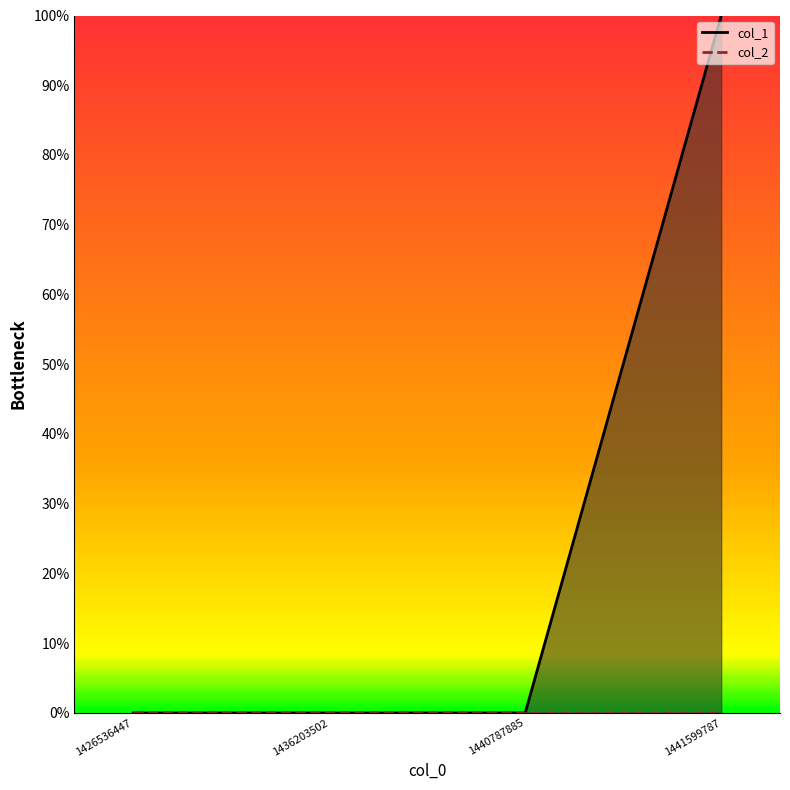

What is the change in value from 1426536447 to 1441599787?

+1